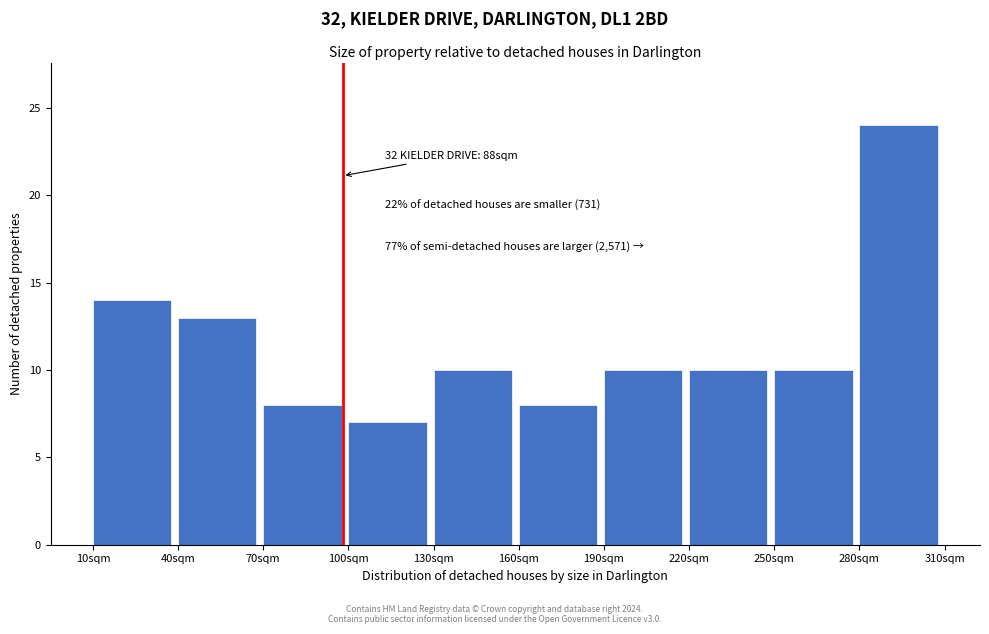

Reading left to right, extract all data points from this chart.

10sqm=14	40sqm=13	70sqm=8	100sqm=7	130sqm=10	160sqm=8	190sqm=10	220sqm=10	250sqm=10	280sqm=24